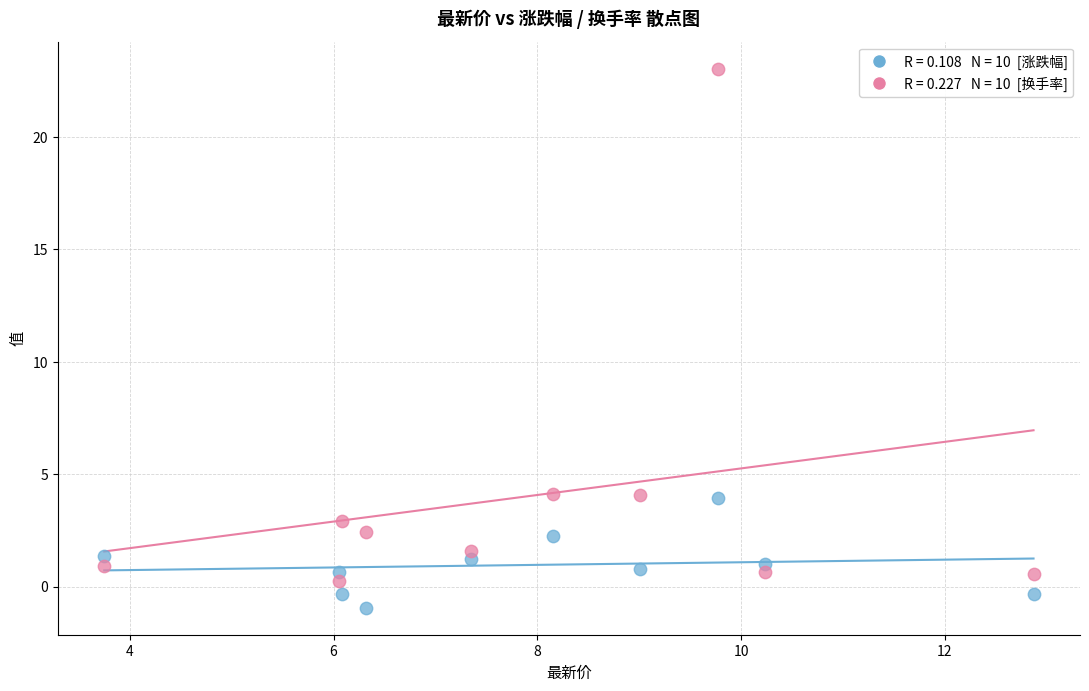

Across all data points, what is the range of Y values (max minus min)?

24.0